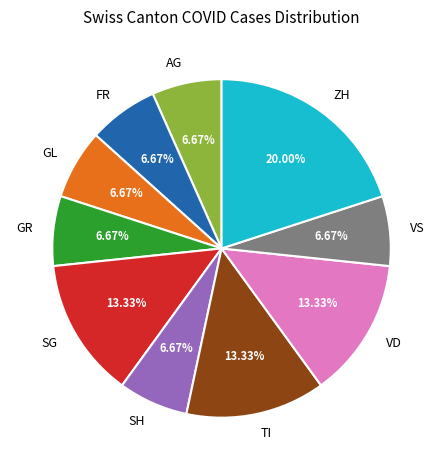

To the nearest percent, what percentage of the pie is SG?

13%